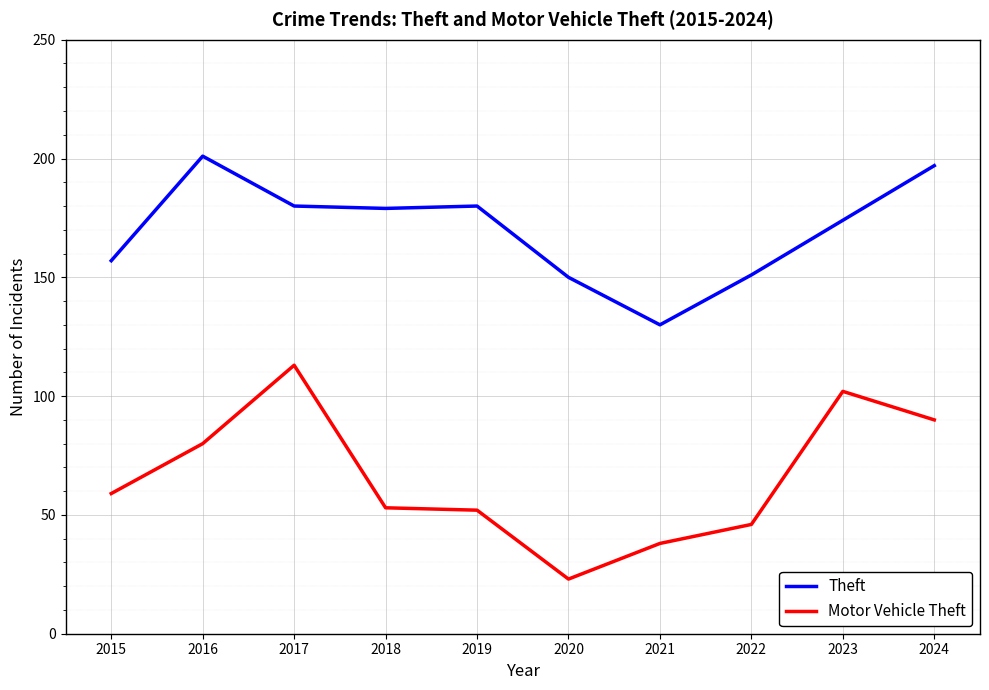

What is the maximum value shown in the chart?

201